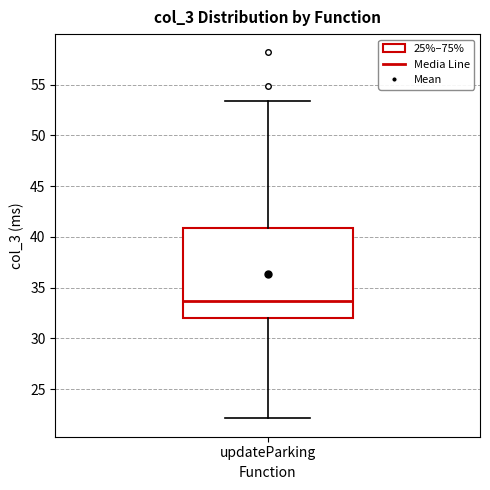

Read this box plot against the y-axis: the position of the median line, the range covered by the box, and the ends of both whiskers. The values are not printed on the chart, so give them approximately, as read against the axis.

median 33.5, box 32.0 to 41.0, whiskers 22.0 to 53.5